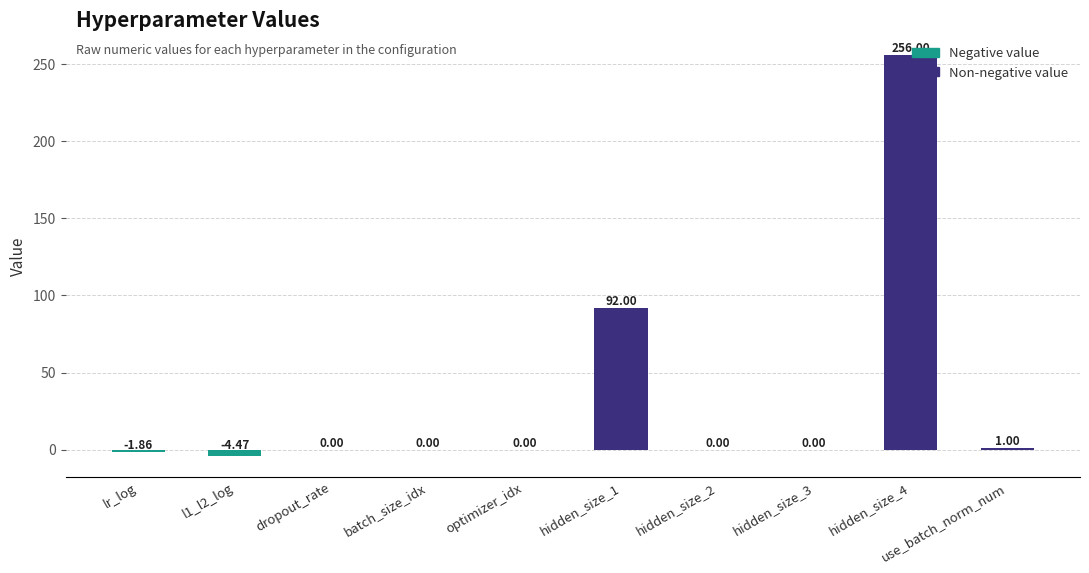

What is the average value?

34.3